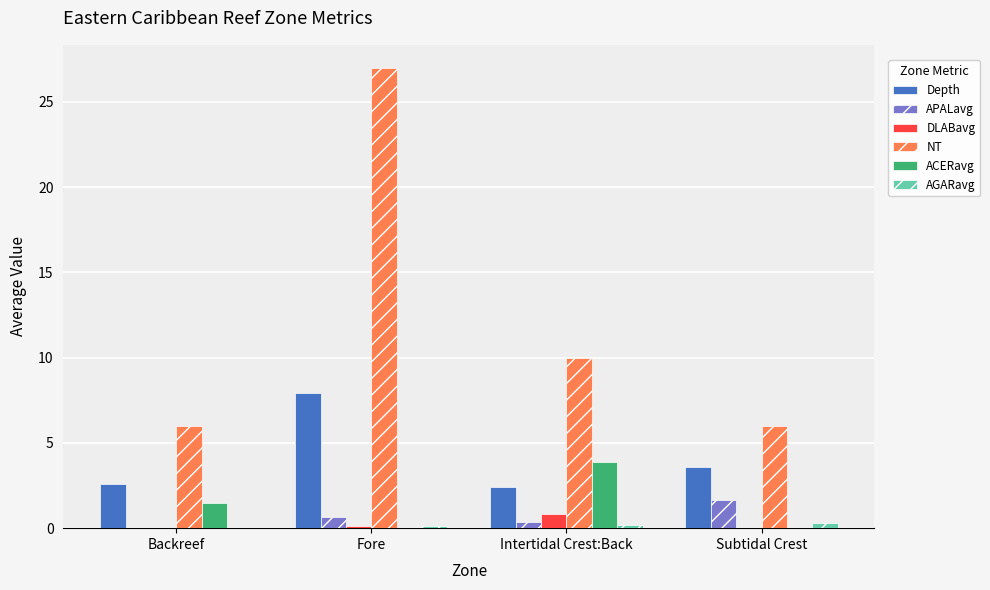

How many groups of bars are there?

4